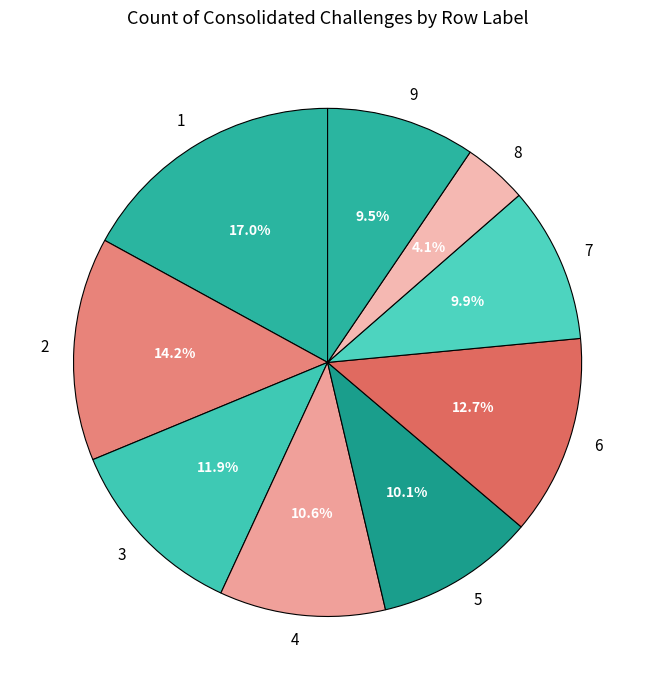

The 1 slice represents 23% of the pie. True or false?

False